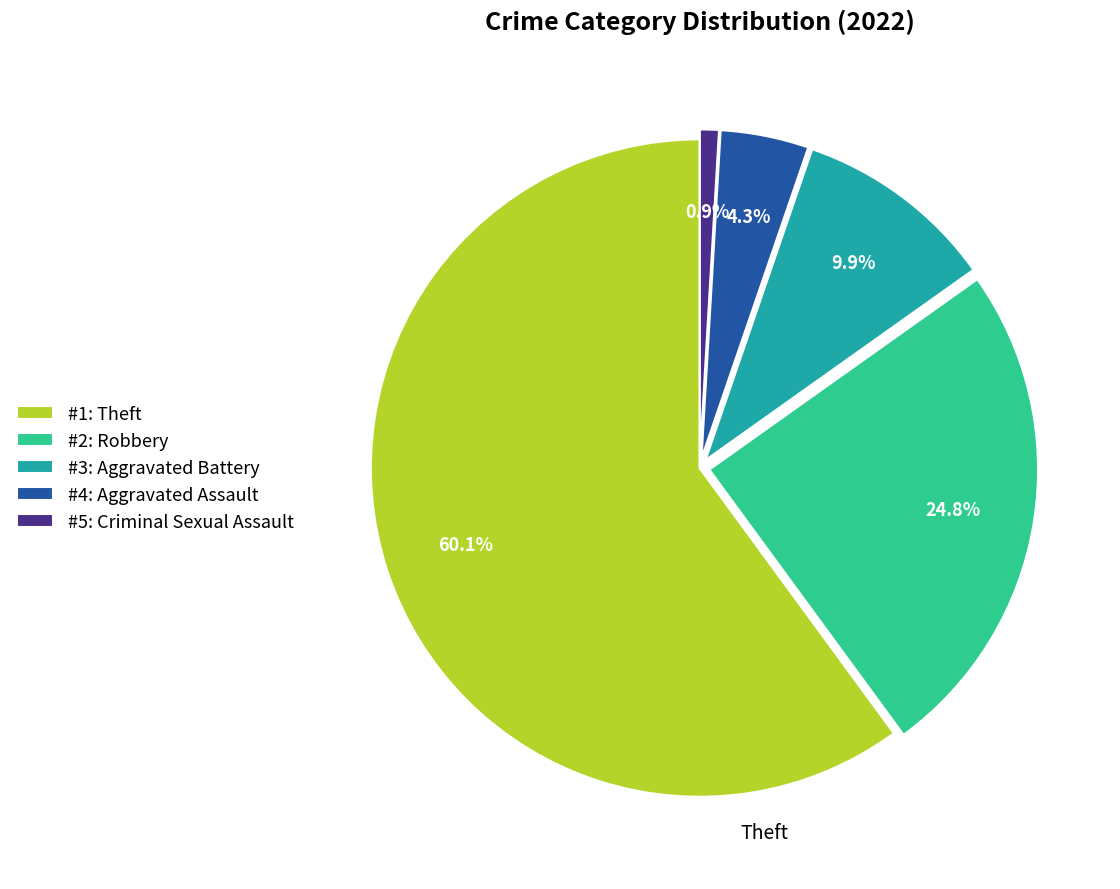

Count the number of slices in the pie.

5